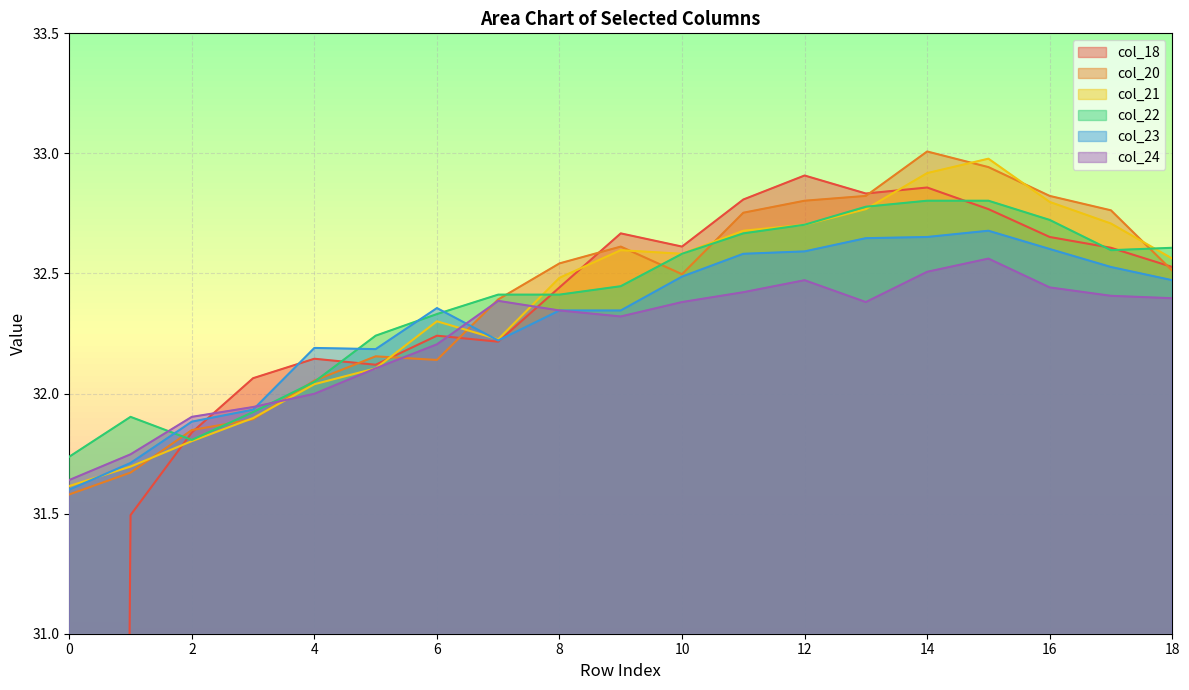

The value of col_24 at 26 is 46.3. True or false?

False